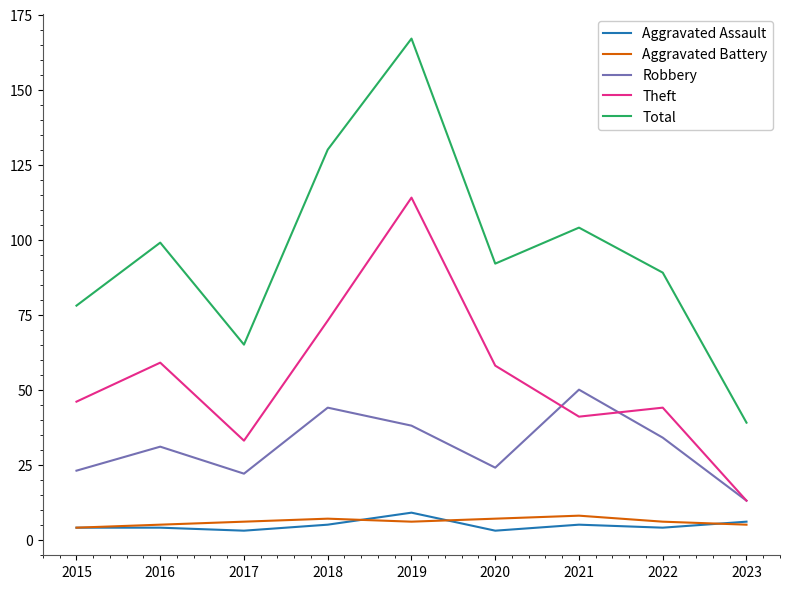

Between 2020 and 2021, which series saw the biggest shift?

Robbery